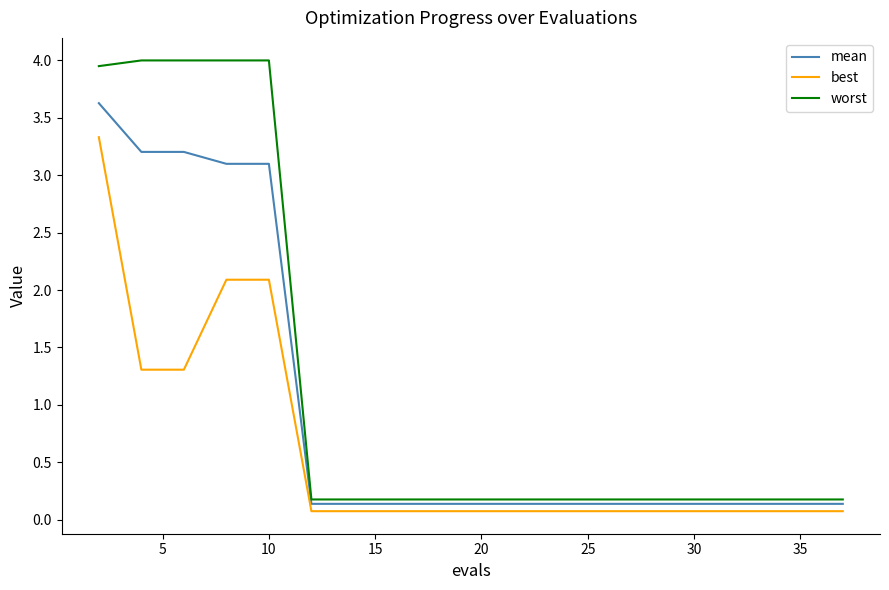

True or false: best and worst intersect in this chart.

False